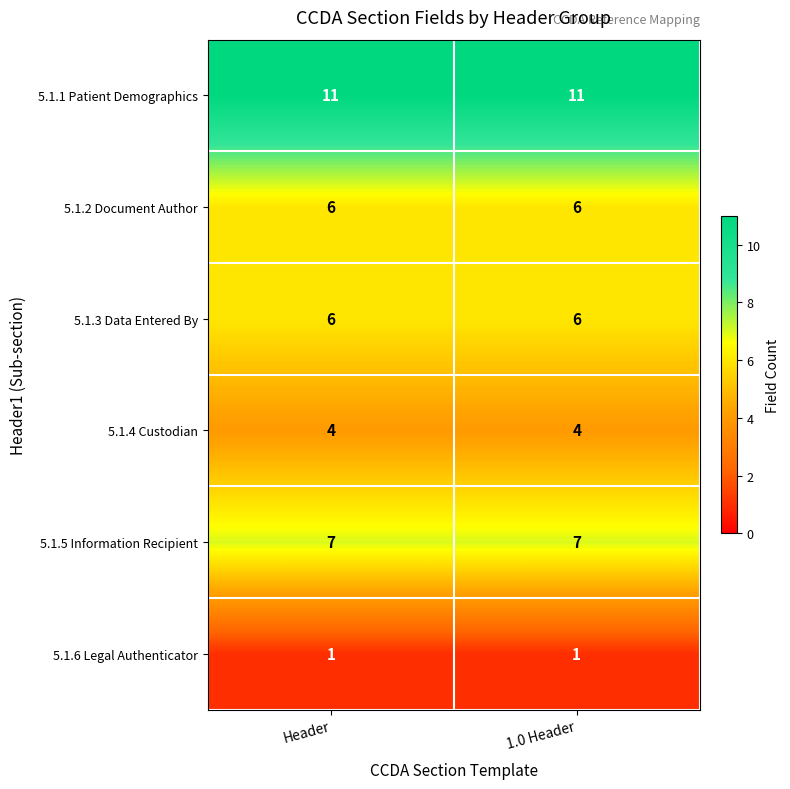

What is the total value across all series at 1.0 Header?

35